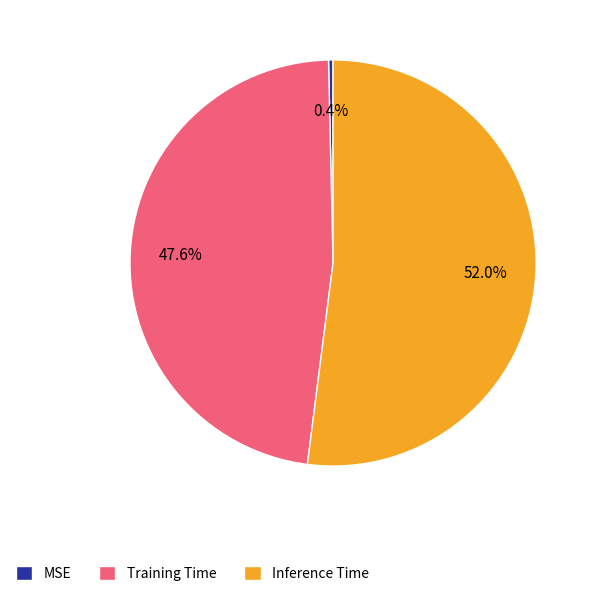

To the nearest percent, what is the combined percentage of Training Time and MSE?

48%